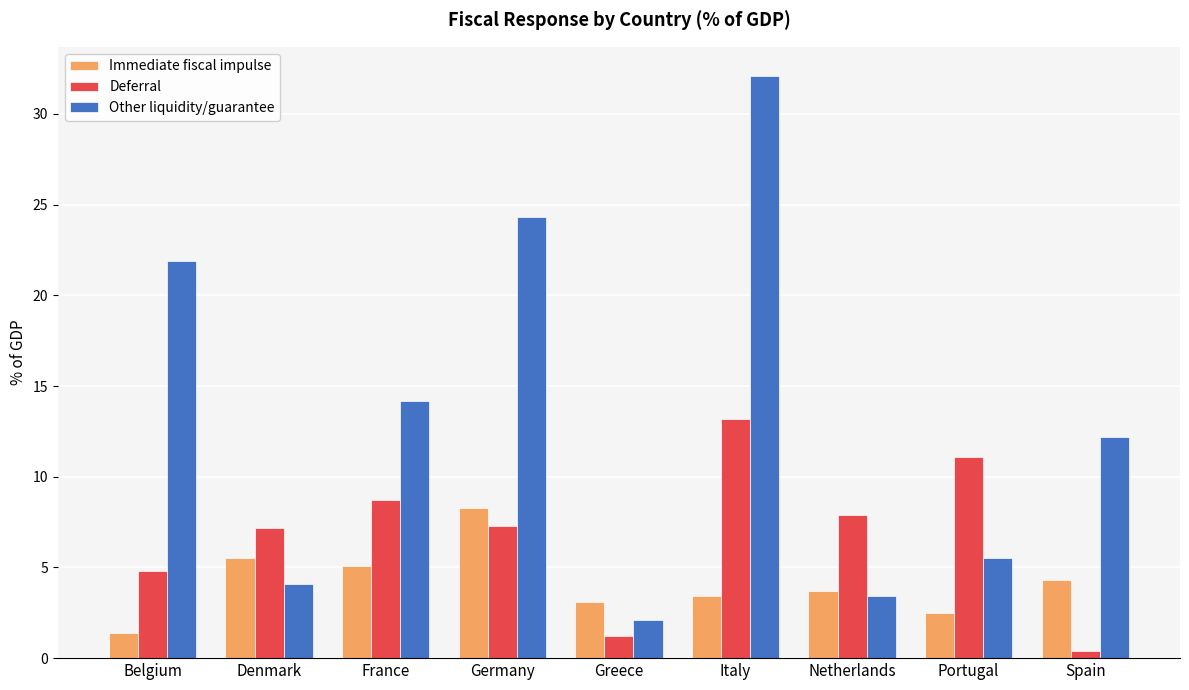

What is the difference between the Immediate fiscal impulse values at Spain and France?

0.8